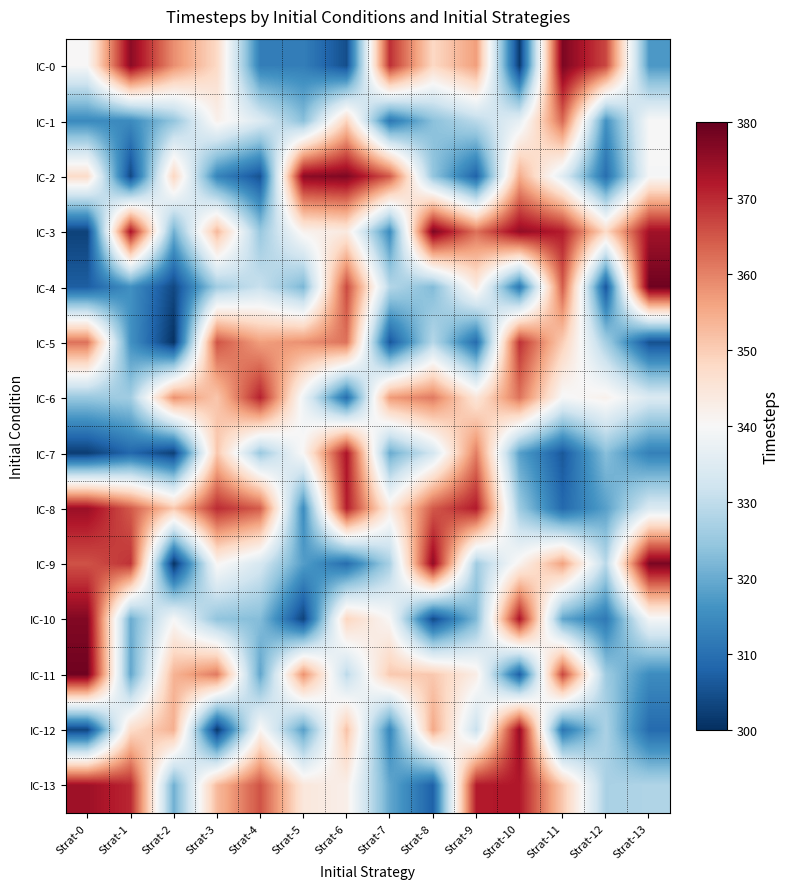

At how many categories does at least one series exceed 327?

14